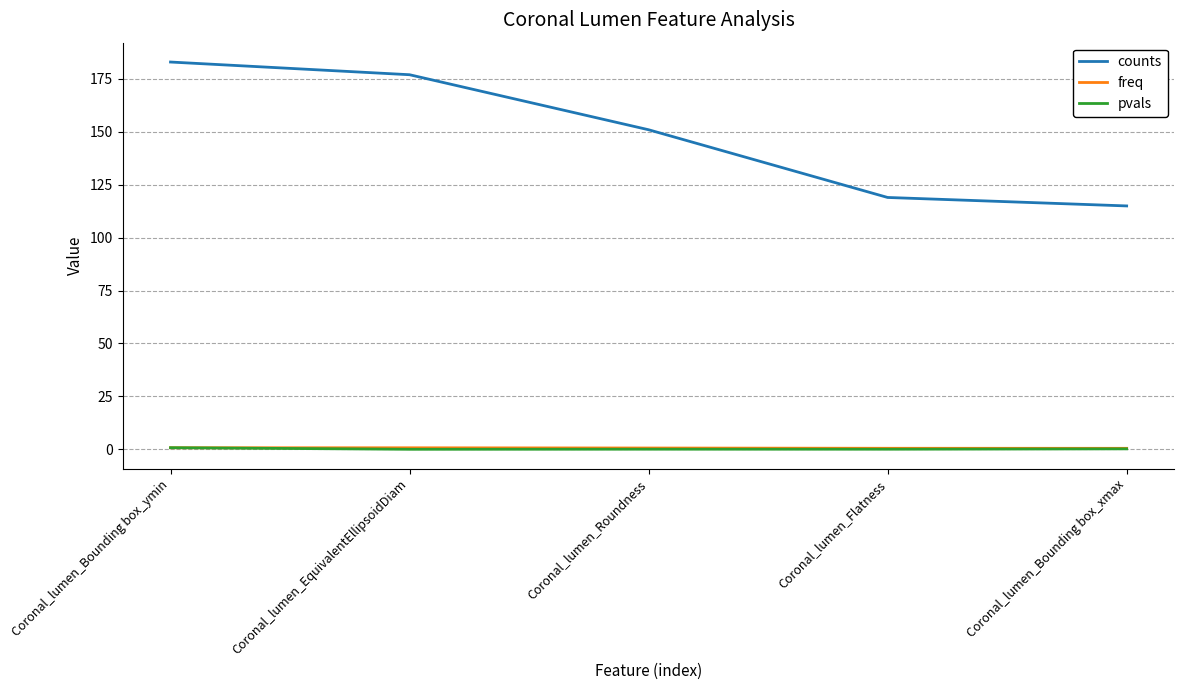

Which series has the largest range (max minus min)?

counts